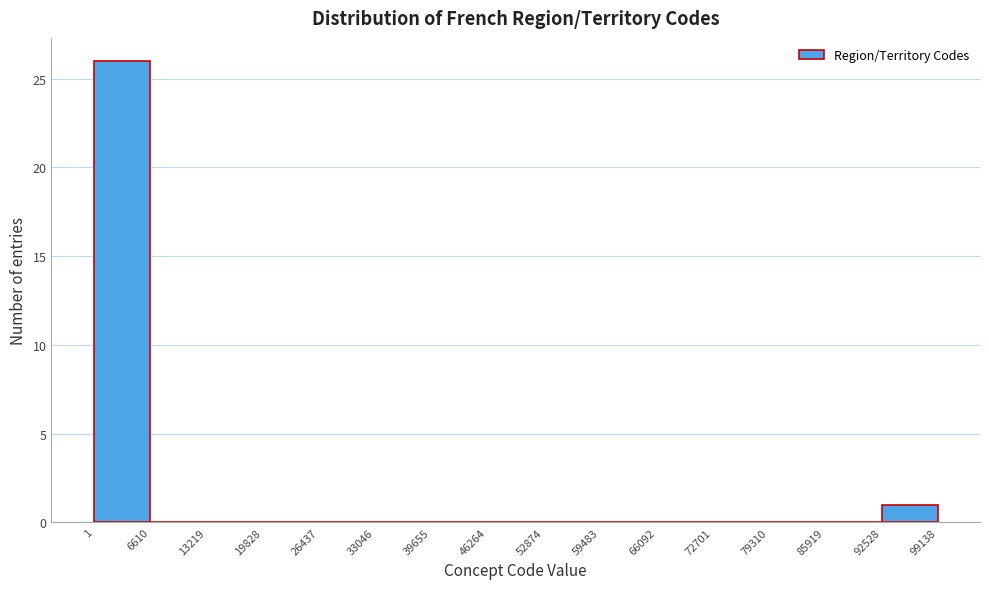

Reading left to right, list every bar in this chart as the range it spans on the x-axis followed by its height. The values are not printed on the chart, so give them approximately, as read against the axis.

1 to 6610: 26
6610 to 13219: 0
13219 to 19828: 0
19828 to 26437: 0
26437 to 33046: 0
33046 to 39655: 0
39655 to 46264: 0
46264 to 52874: 0
52874 to 59483: 0
59483 to 66092: 0
66092 to 72701: 0
72701 to 79310: 0
79310 to 85919: 0
85919 to 92528: 0
92528 to 99138: 1